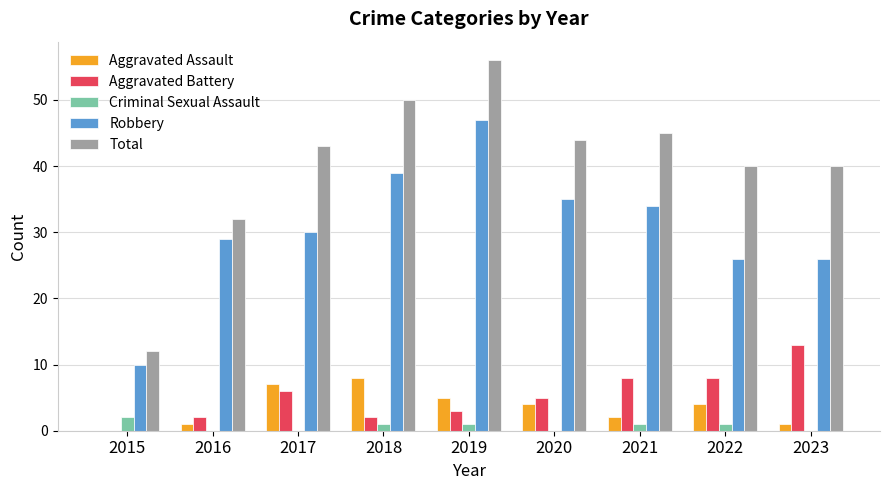

True or false: Total has a value of 44 at 2020.

True